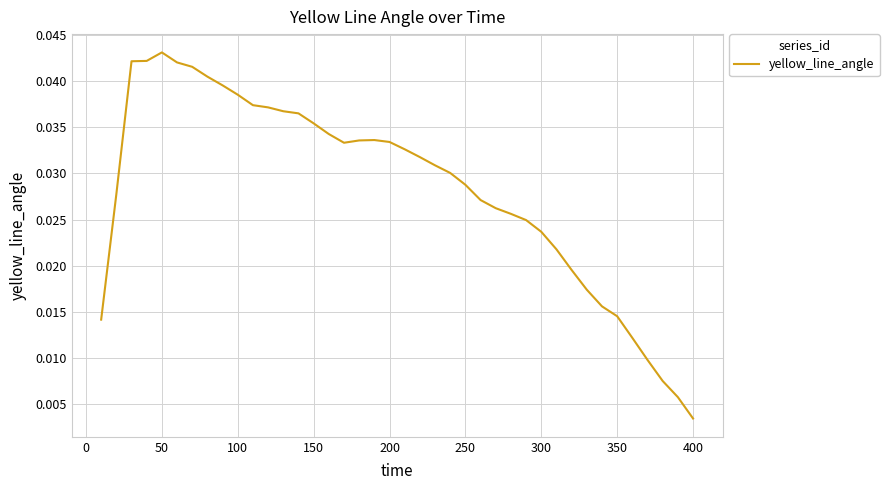

Which label corresponds to the smallest value in the chart?

400